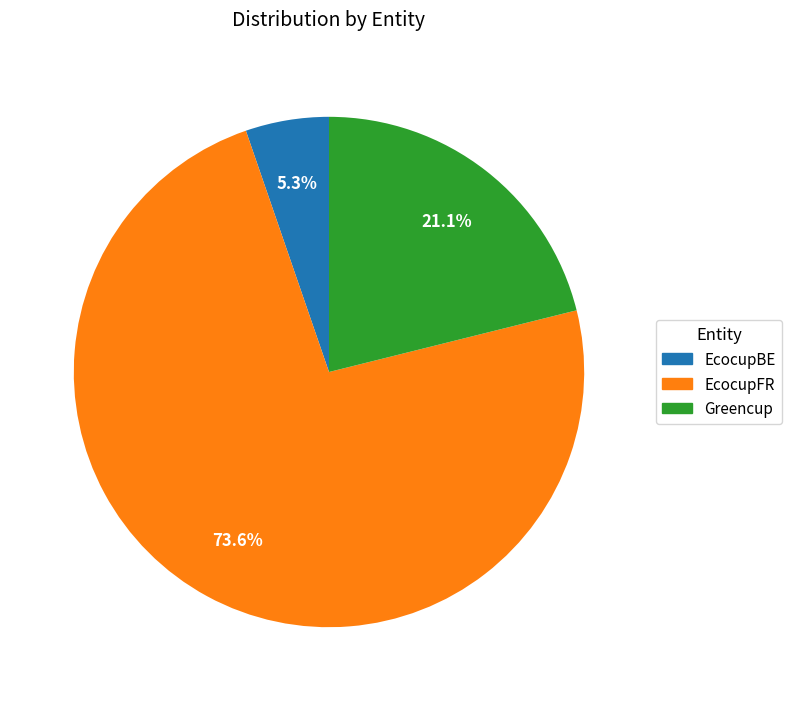

The EcocupFR slice represents 82% of the pie. True or false?

False